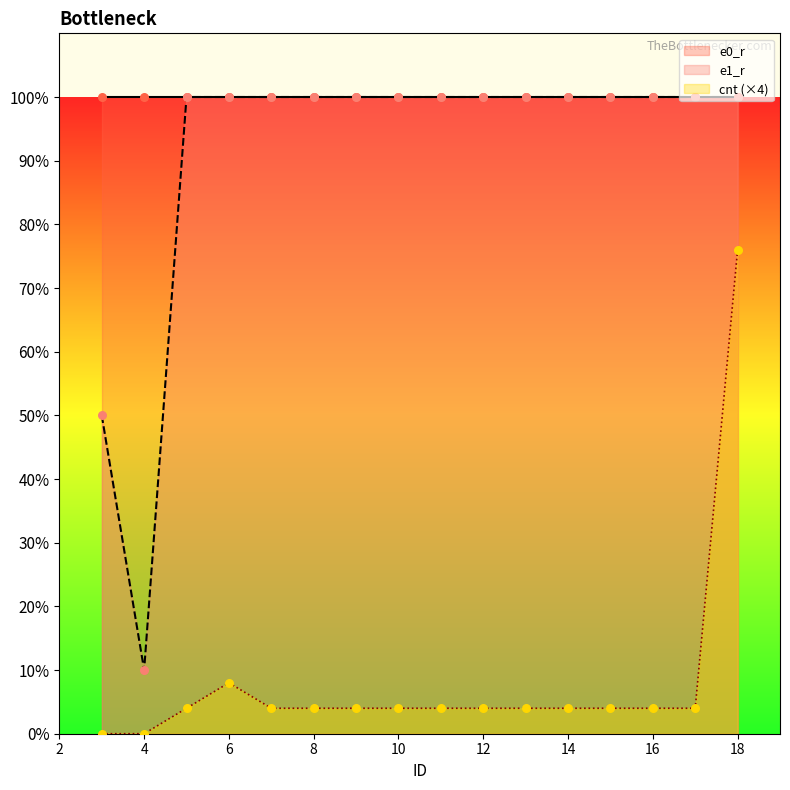

Which series reaches the minimum Y coordinate?

cnt